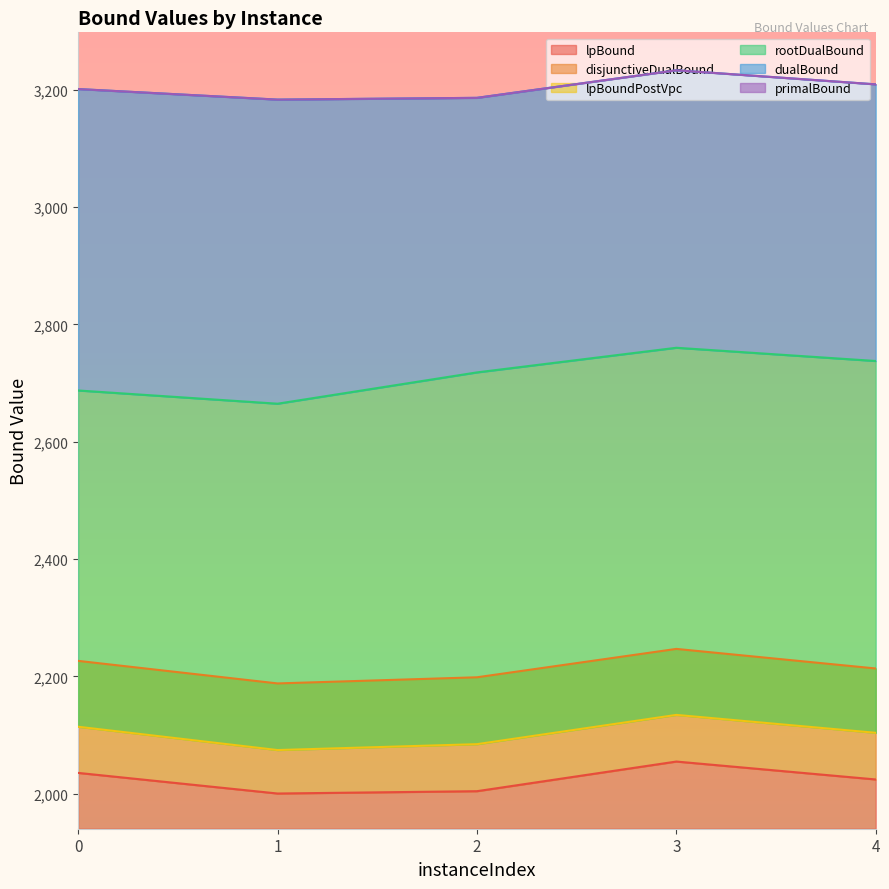

Between 1 and 3, which series saw the biggest shift?

rootDualBound